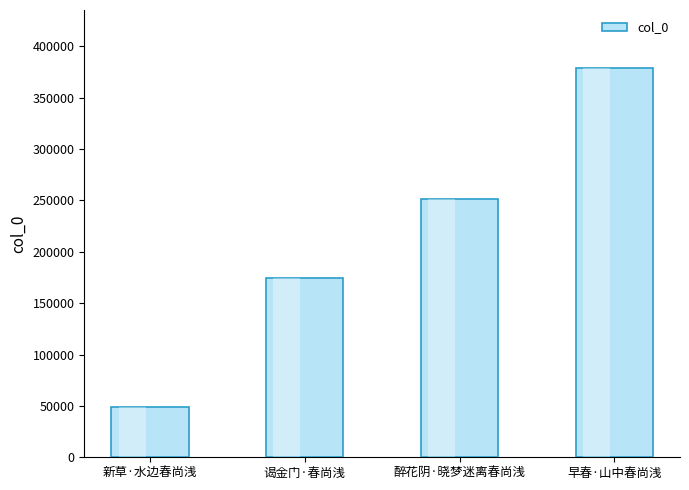

Reading right to left, list all the values displayed in this chart.

早春·山中春尚浅=378559	醉花阴·晓梦迷离春尚浅=251816	谒金门·春尚浅=174618	新草·水边春尚浅=49169